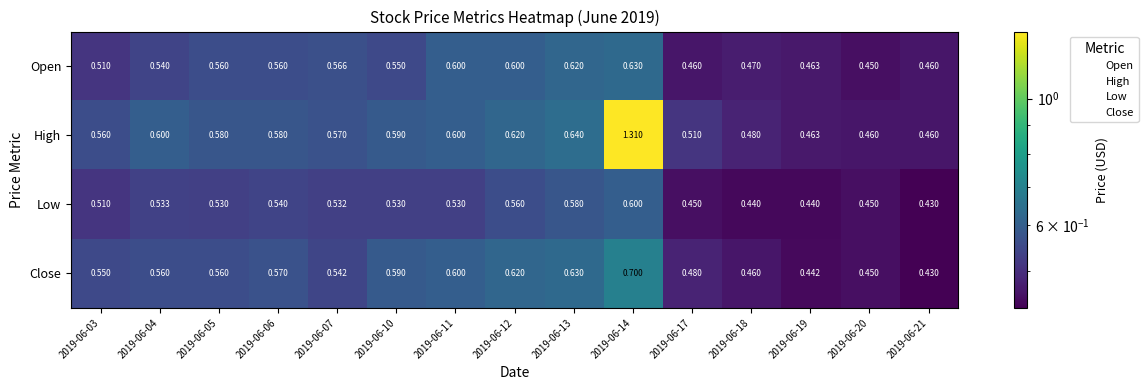

At which category is the sum across all series the highest?

2019-06-14